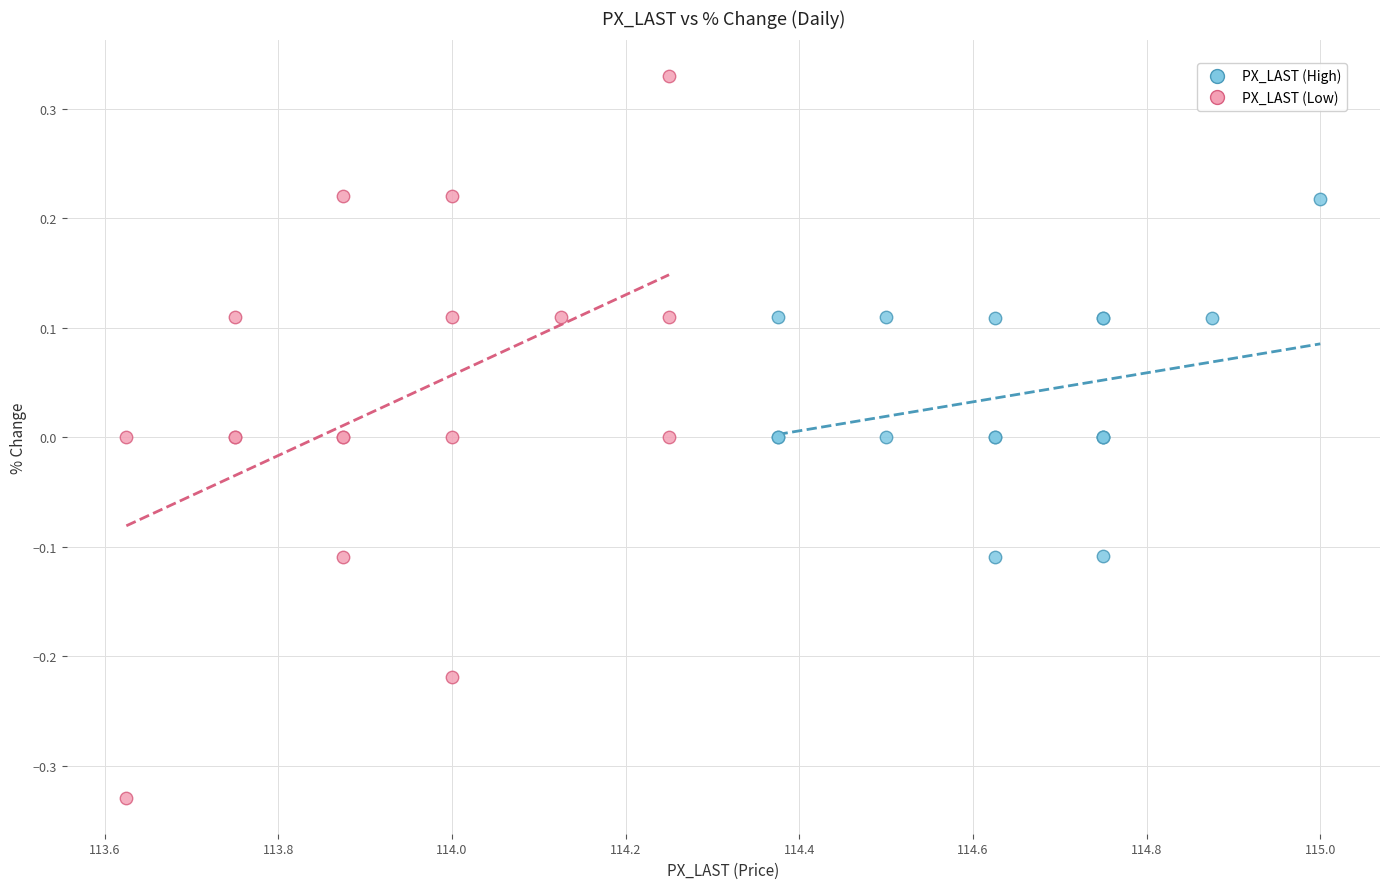

Which series contains the highest Y value?

PX_LAST (Low)